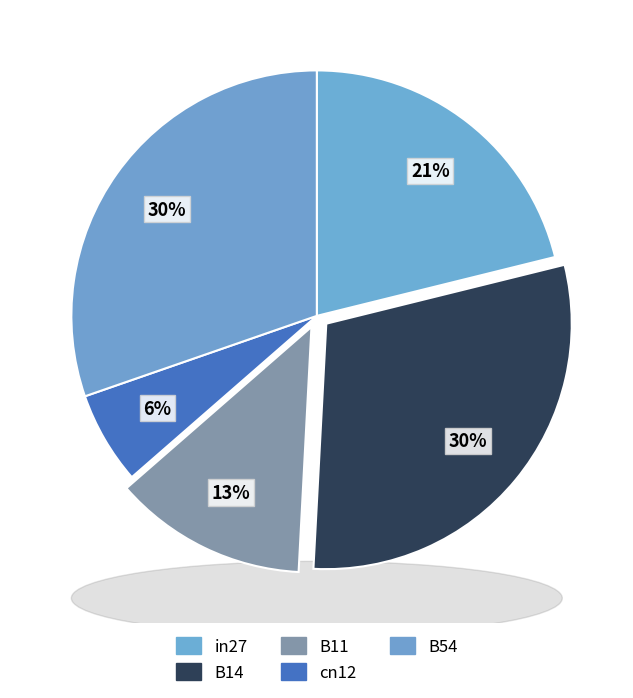

Which slice is the smallest?

cn12